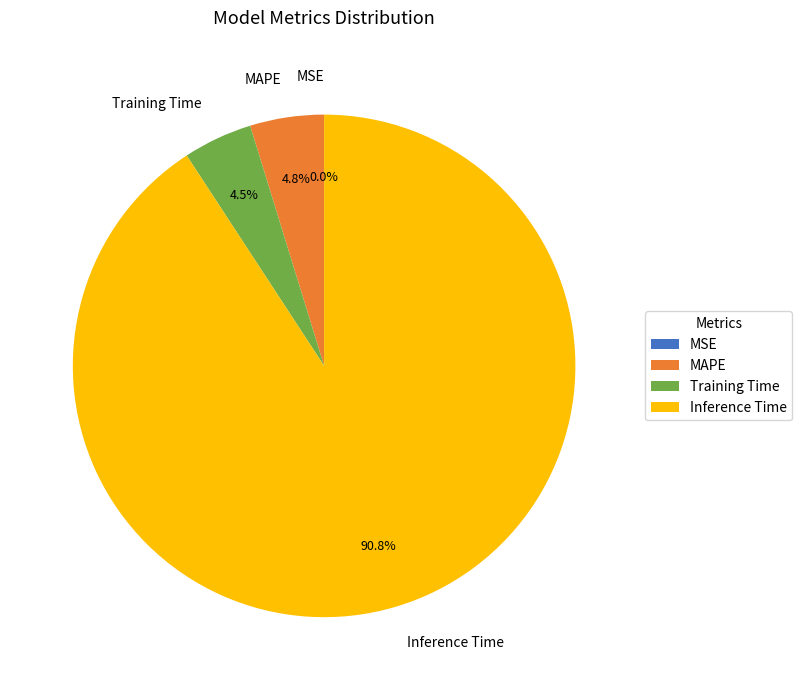

How much of the chart is everything except Training Time?

95.5%